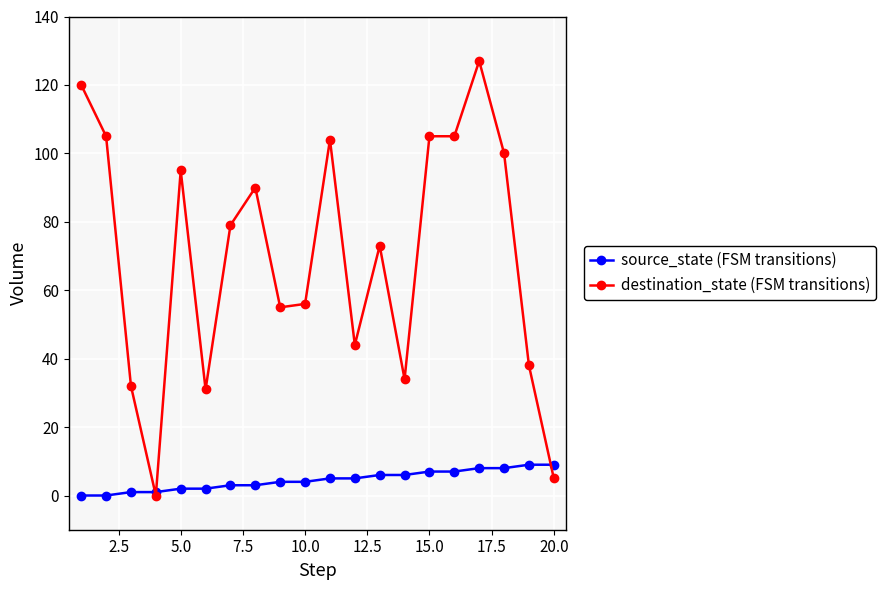

Which series has the widest spread of values?

destination_state (FSM transitions)